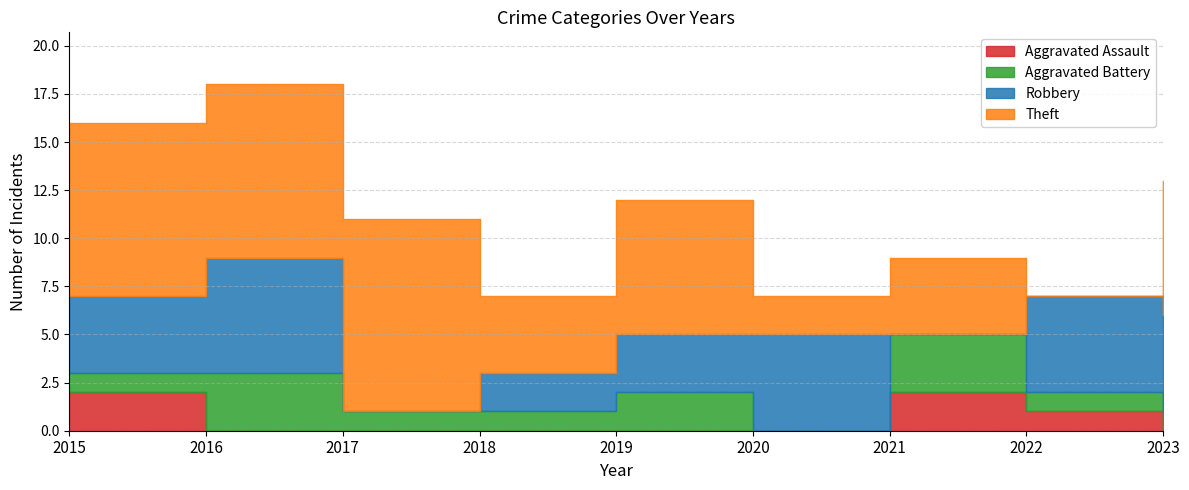

How many values in the Aggravated Battery series are below 1?

1